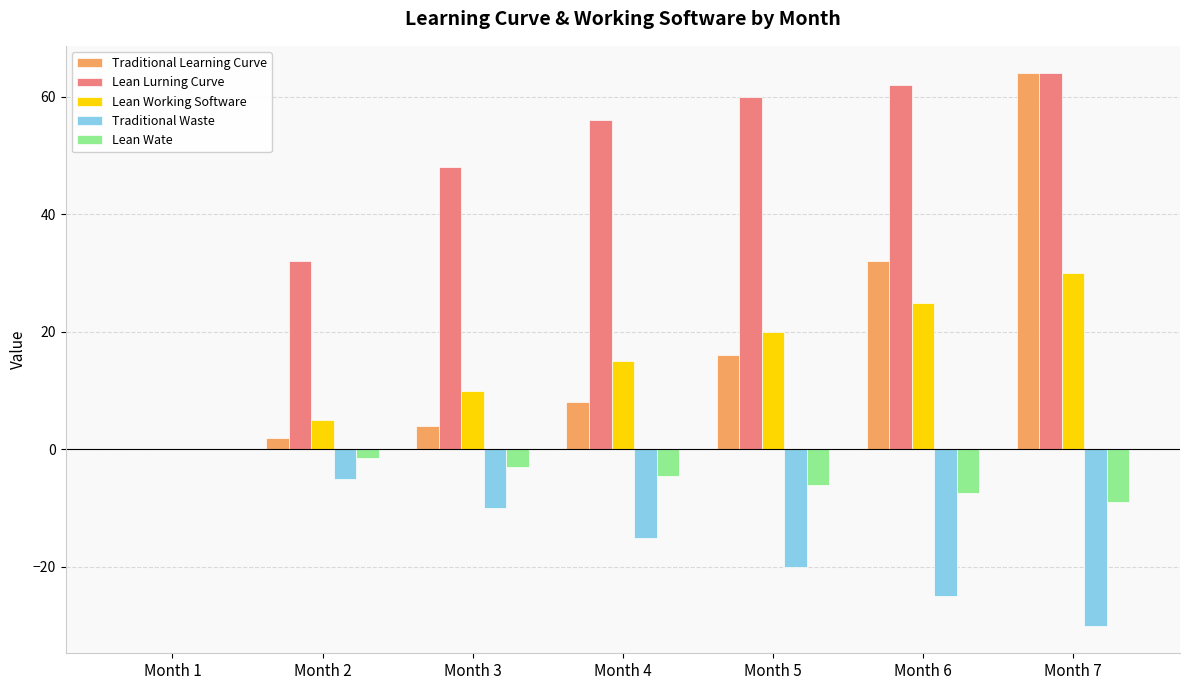

At which category is the sum across all series the highest?

Month 7